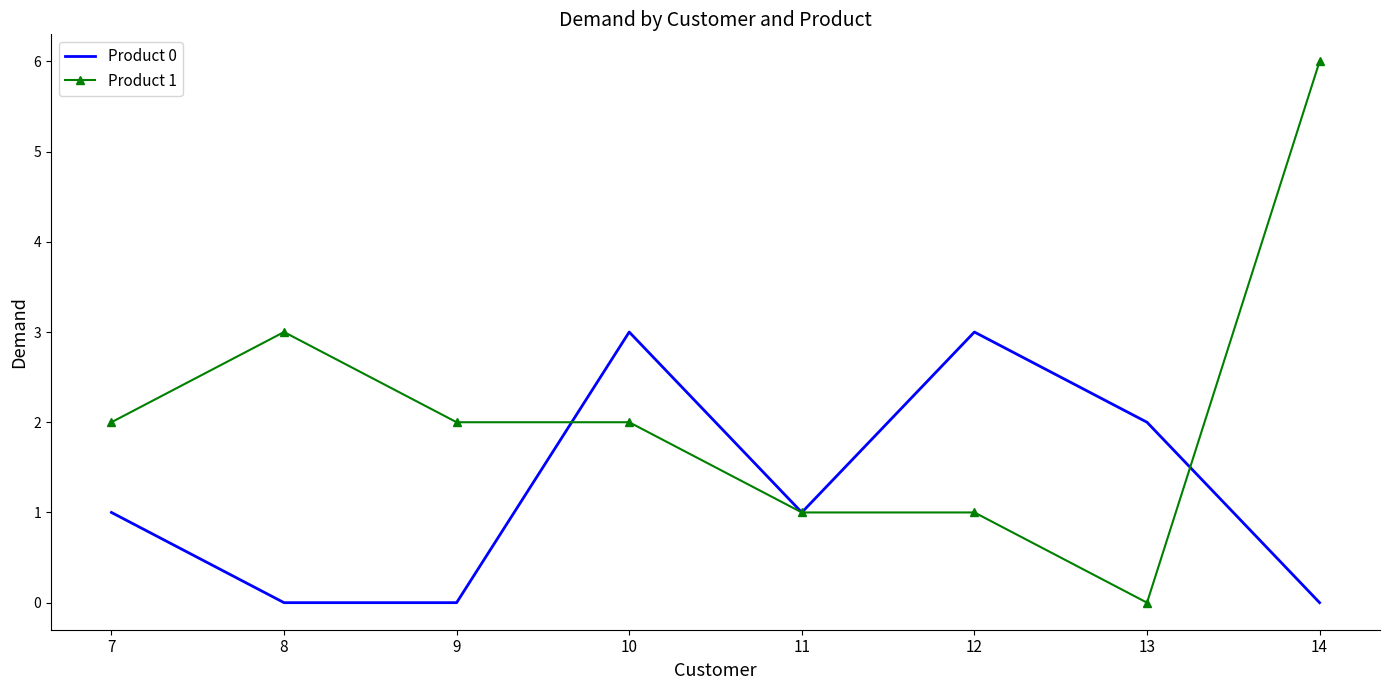

Is the value of Product 0 at 8 greater than the value of Product 1 at 8?

No